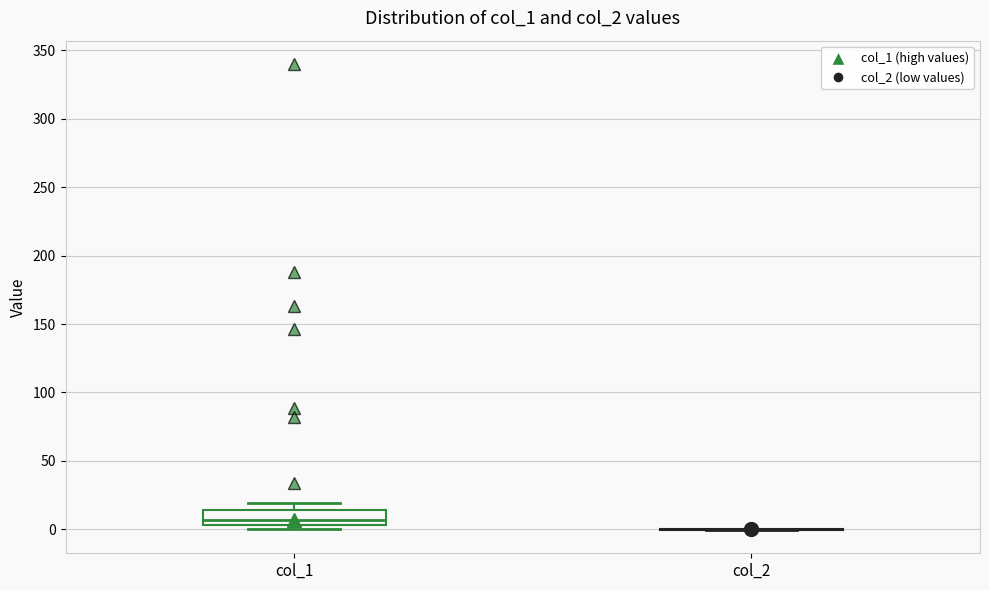

Where is the lower edge of the box for col_1 on the y-axis? The values are not printed on the chart, so give them approximately, as read against the axis.

5